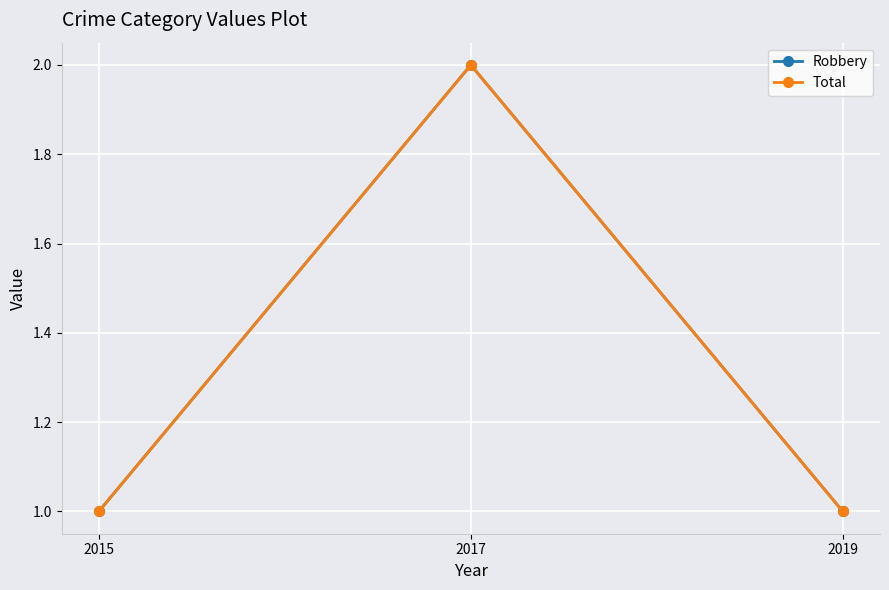

What is the average value of the Robbery series?

1